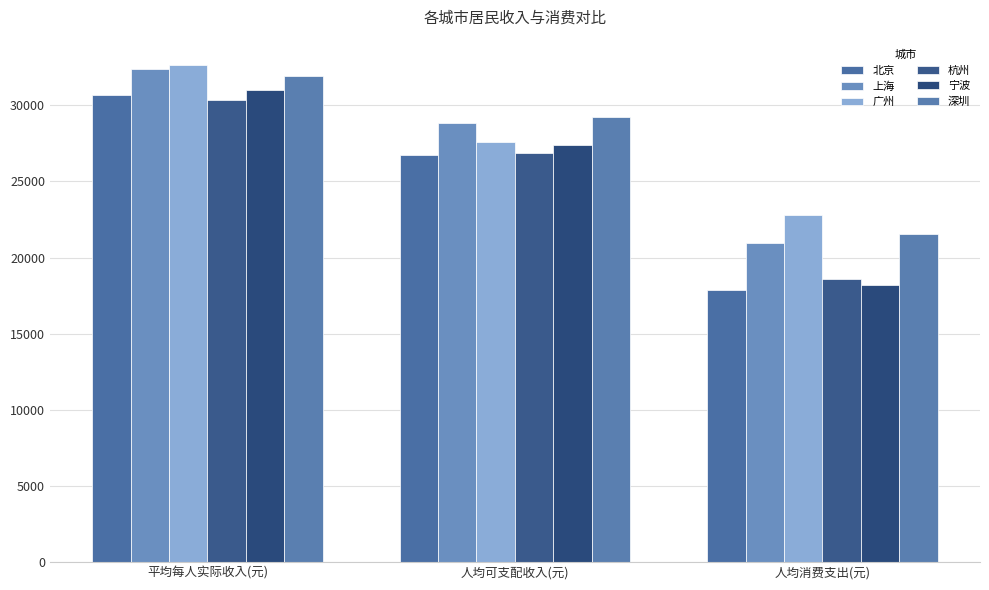

How many bars are there in total?

18